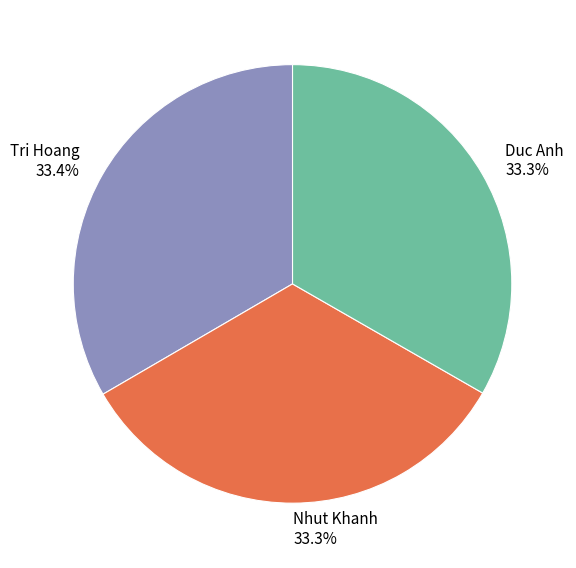

To the nearest percent, what is the average slice percentage?

33%